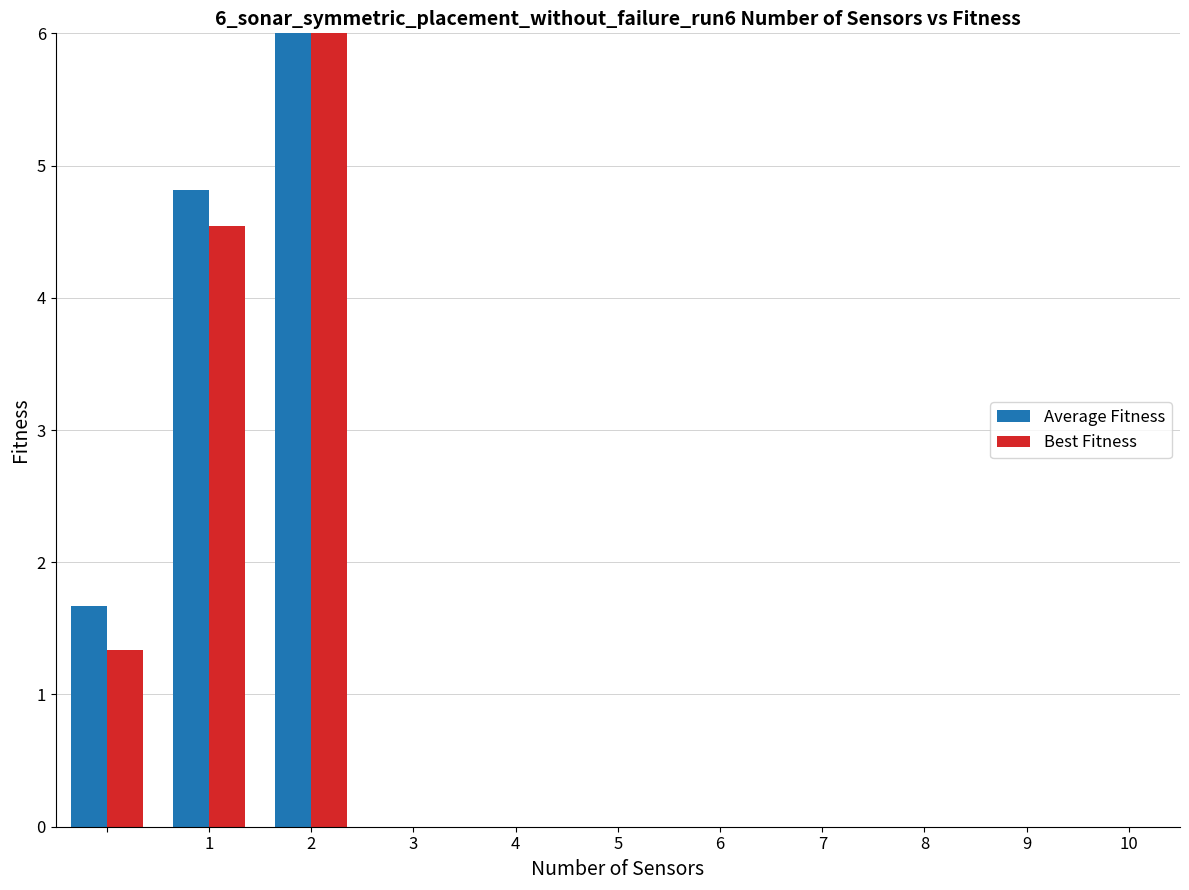

What is the highest value of the Average Fitness series?

10.6